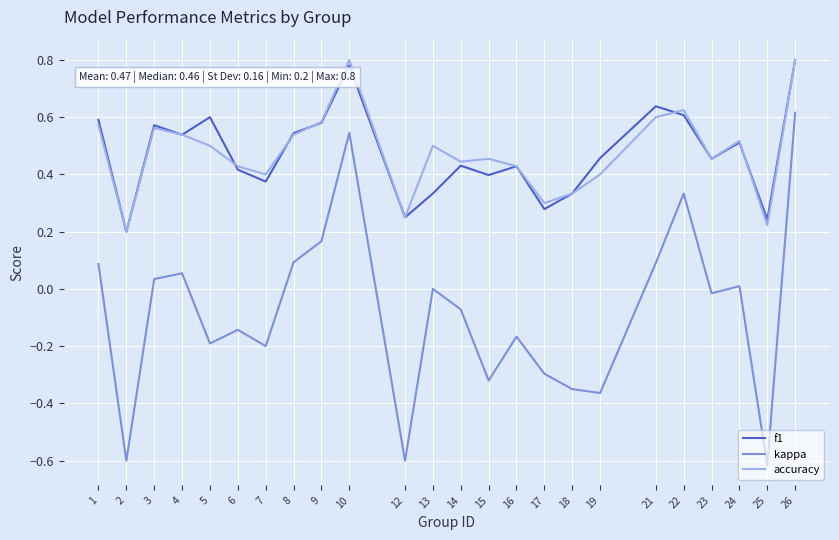

Which series changed the most between 10 and 17?

kappa